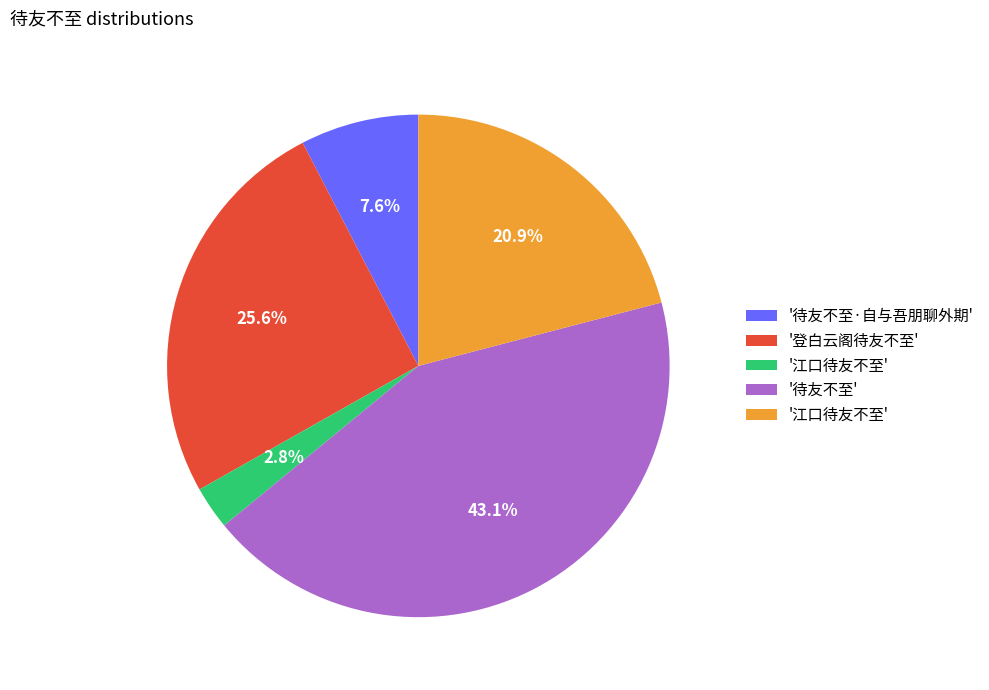

Does any single category account for the majority?

No